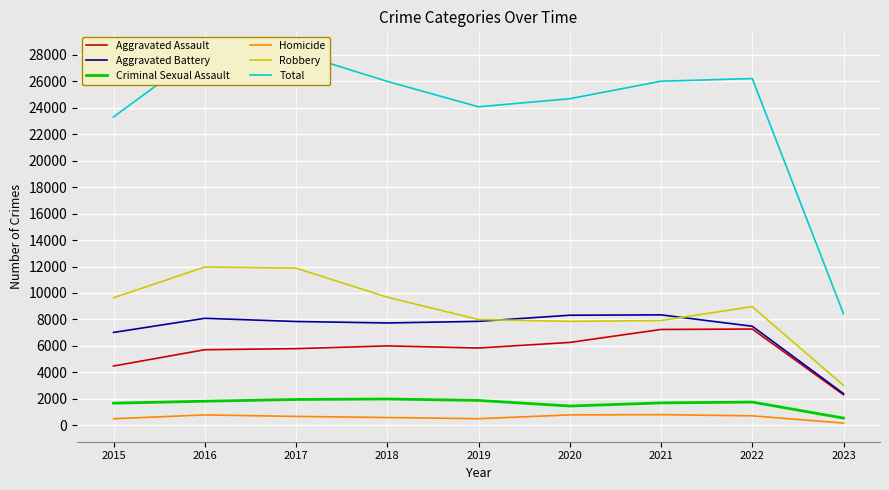

True or false: Total and Aggravated Assault intersect in this chart.

False